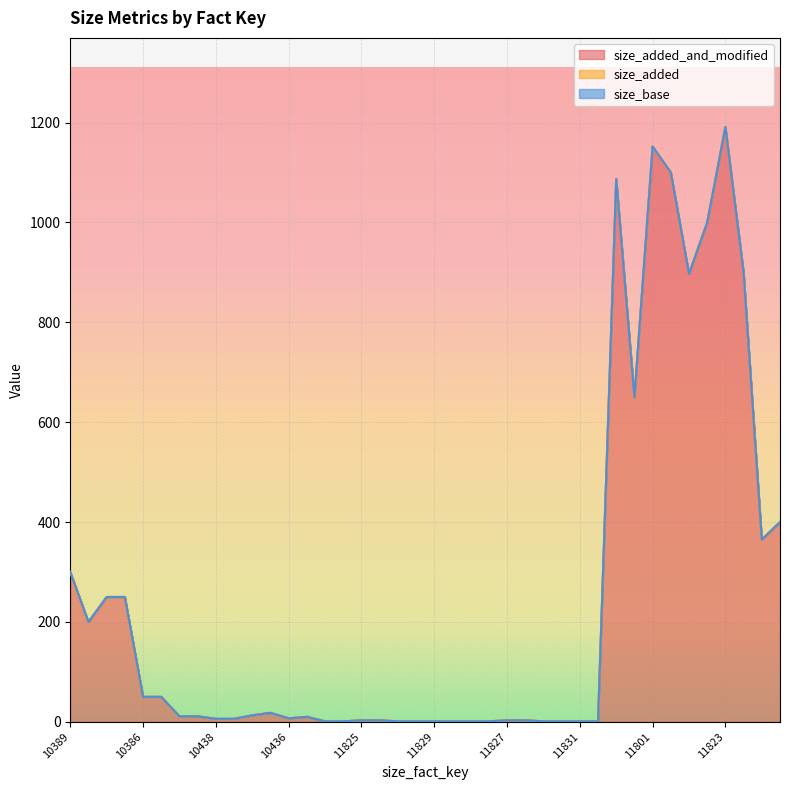

True or false: size_added and size_added_and_modified cross at least once.

False